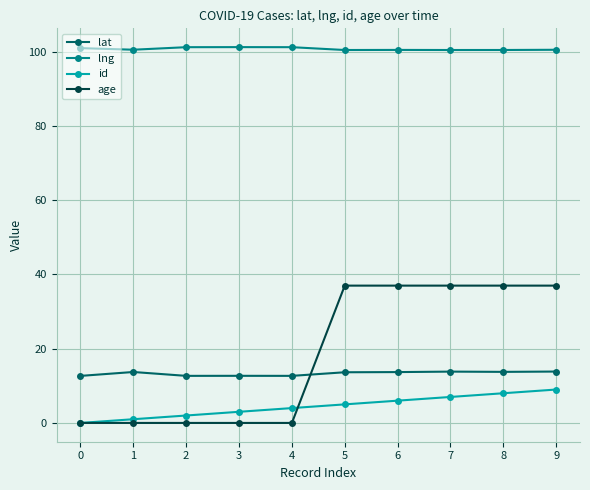

What is the value of the lng point at the 5th from the left?

101.3